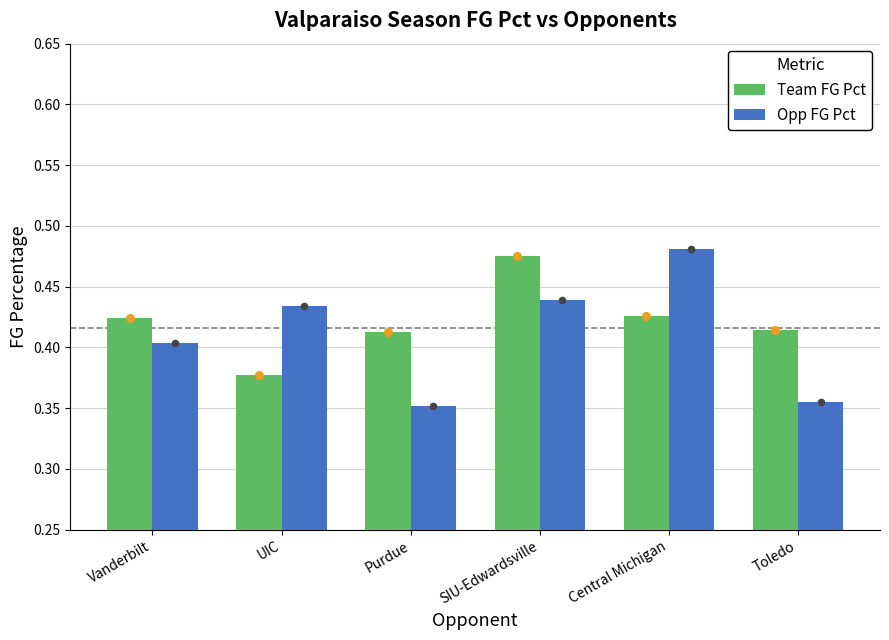

At how many categories does at least one series exceed 0?

6